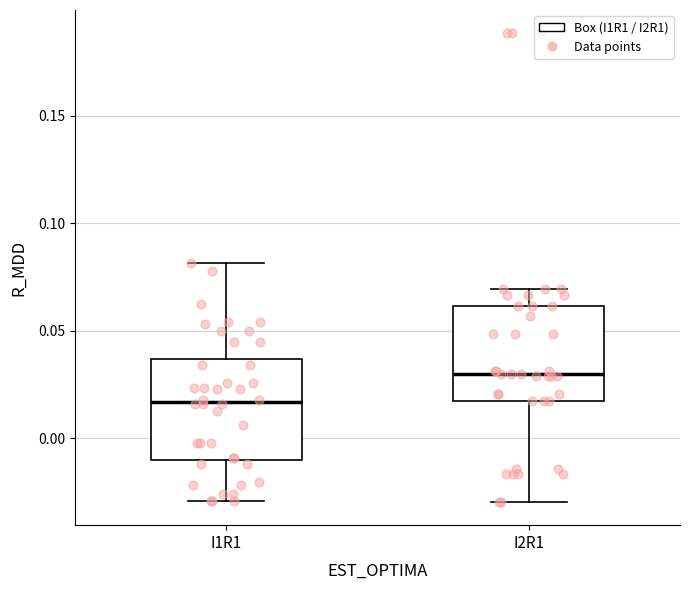

Reading left to right, read every box against the y-axis: the position of its median line, the range the box covers, and the ends of its whiskers. The values are not printed on the chart, so give them approximately, as read against the axis.

I1R1: median 0.015, box -0.010 to 0.035, whiskers -0.030 to 0.080
I2R1: median 0.030, box 0.015 to 0.060, whiskers -0.030 to 0.070